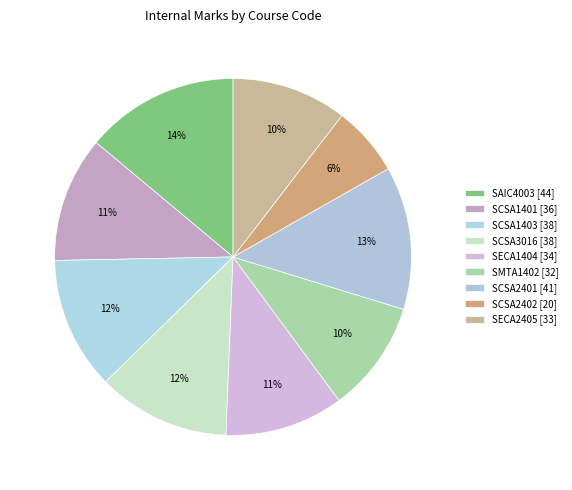

Count the number of slices in the pie.

9